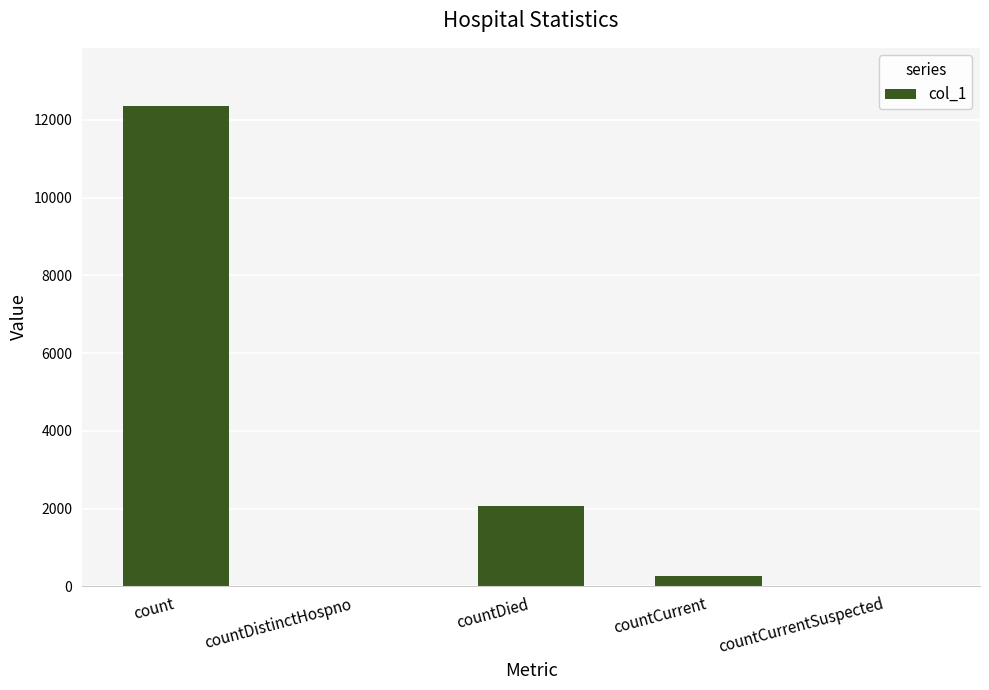

Read the value at countDied.

2053